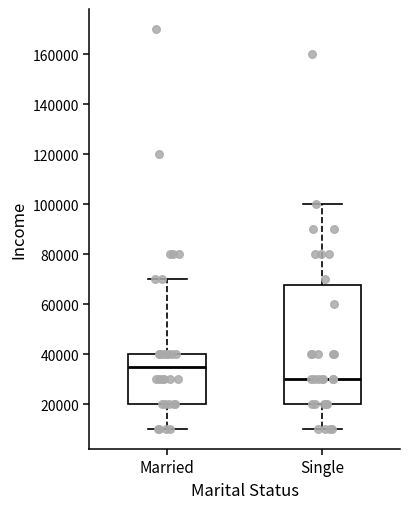

Where does the lower whisker of the box for Single end on the y-axis? The values are not printed on the chart, so give them approximately, as read against the axis.

10000